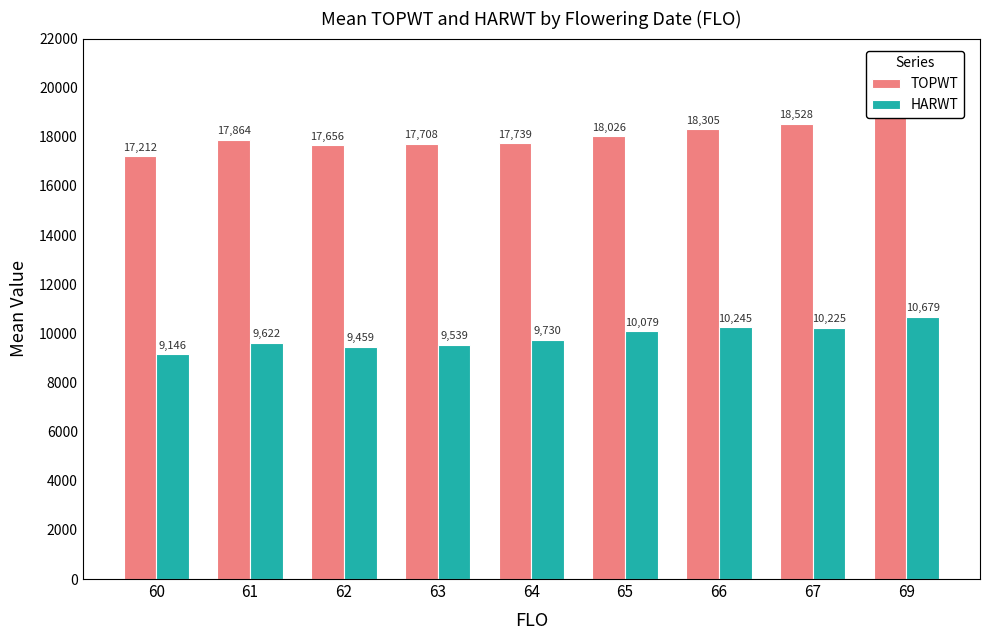

True or false: HARWT has a value of 9622 at 61.

True